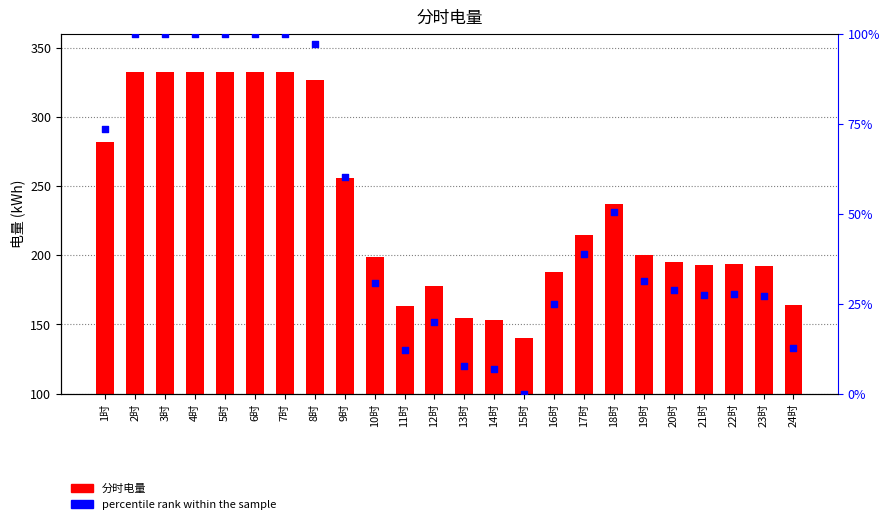

What are all the series names shown in the legend?

分时电量, percentile rank within the sample